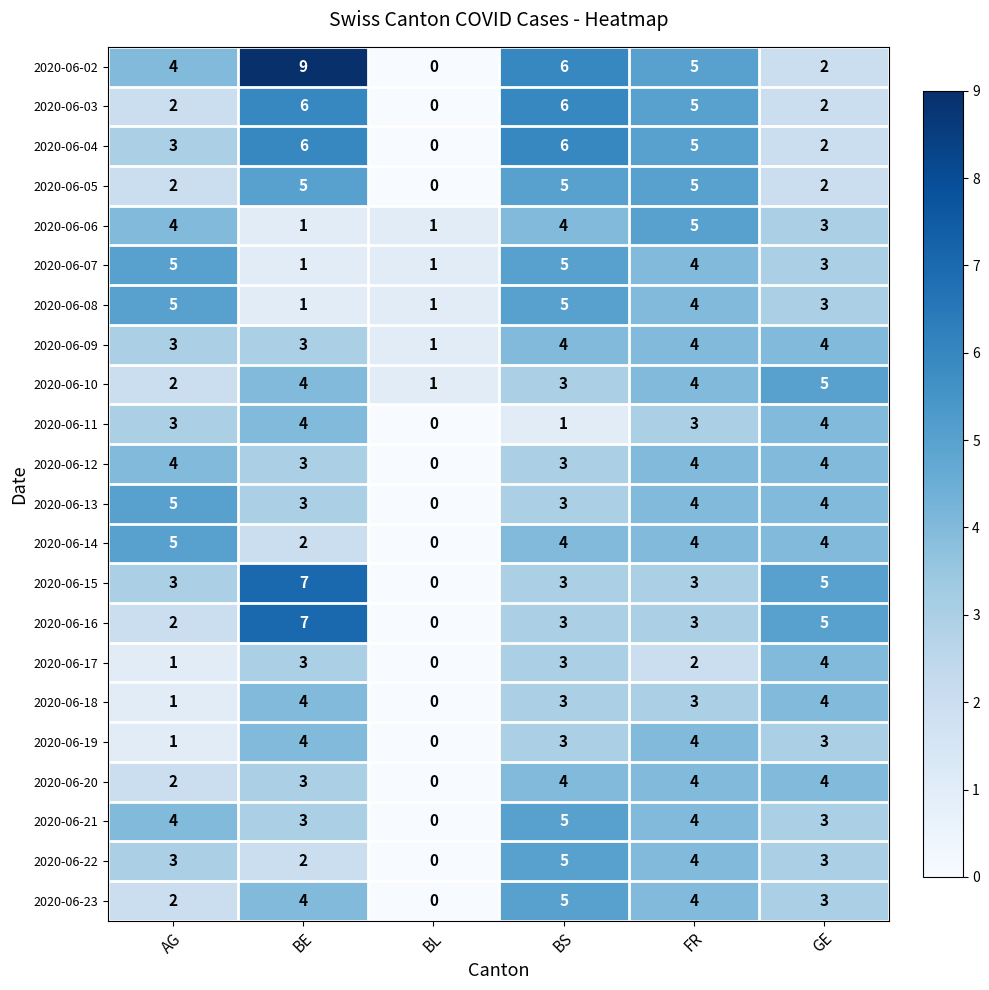

Where does the 2020-06-04 series first go above 5?

BE